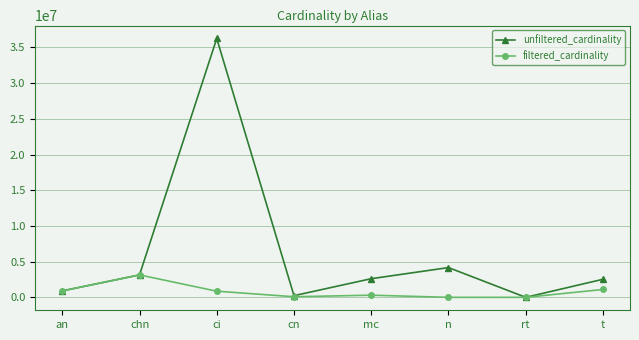

At which category does unfiltered_cardinality reach its first local valley?

cn